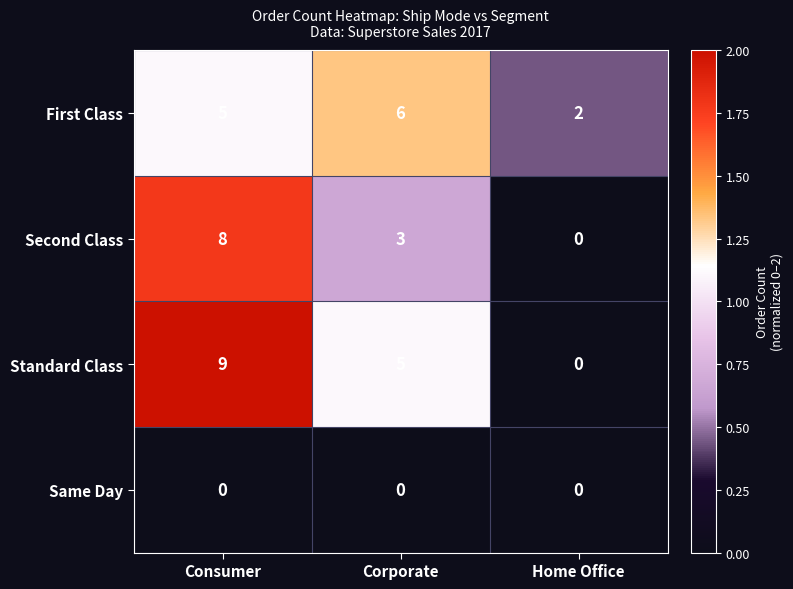

Count the number of data series in this chart.

4